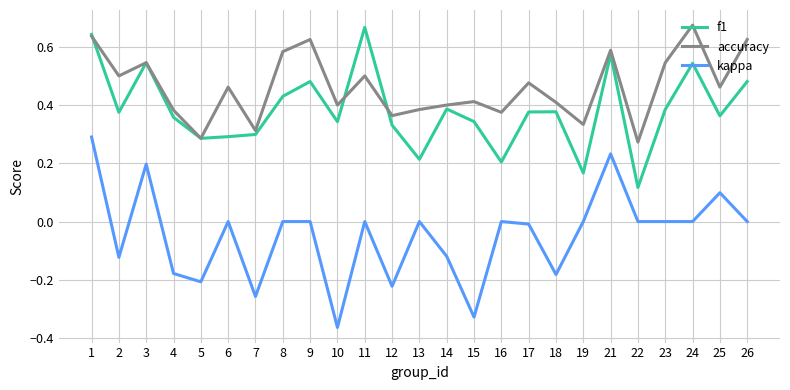

At how many categories does at least one series exceed 0?

25